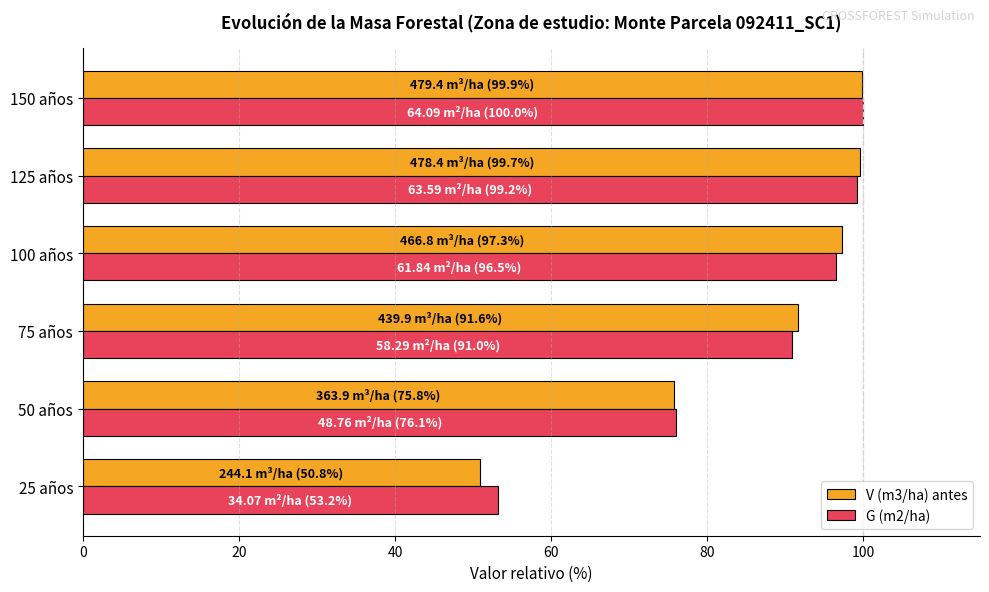

What is the sum of all G (m2/ha) values?

515.9